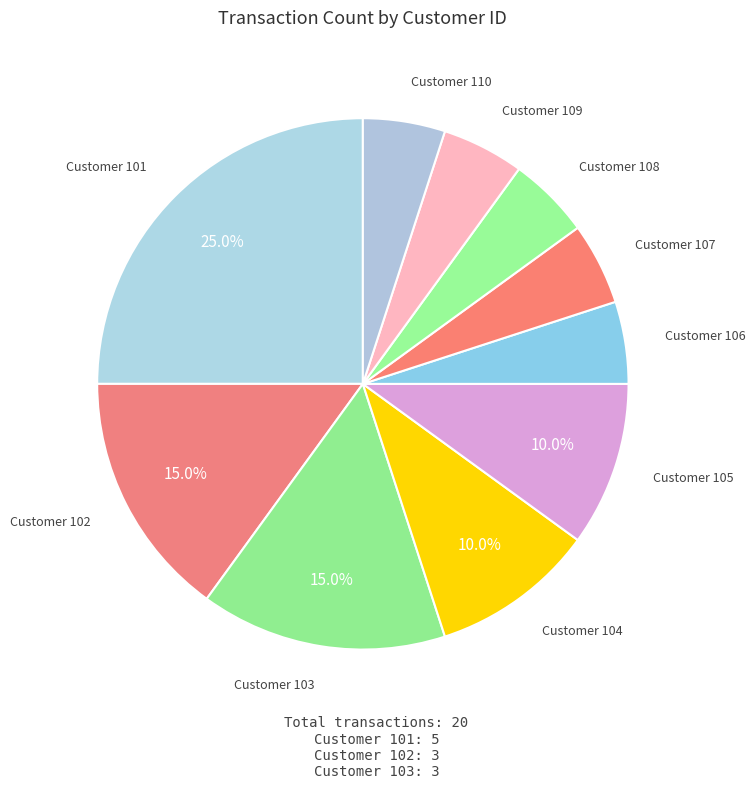

Which category has the biggest portion of the pie?

Customer 101